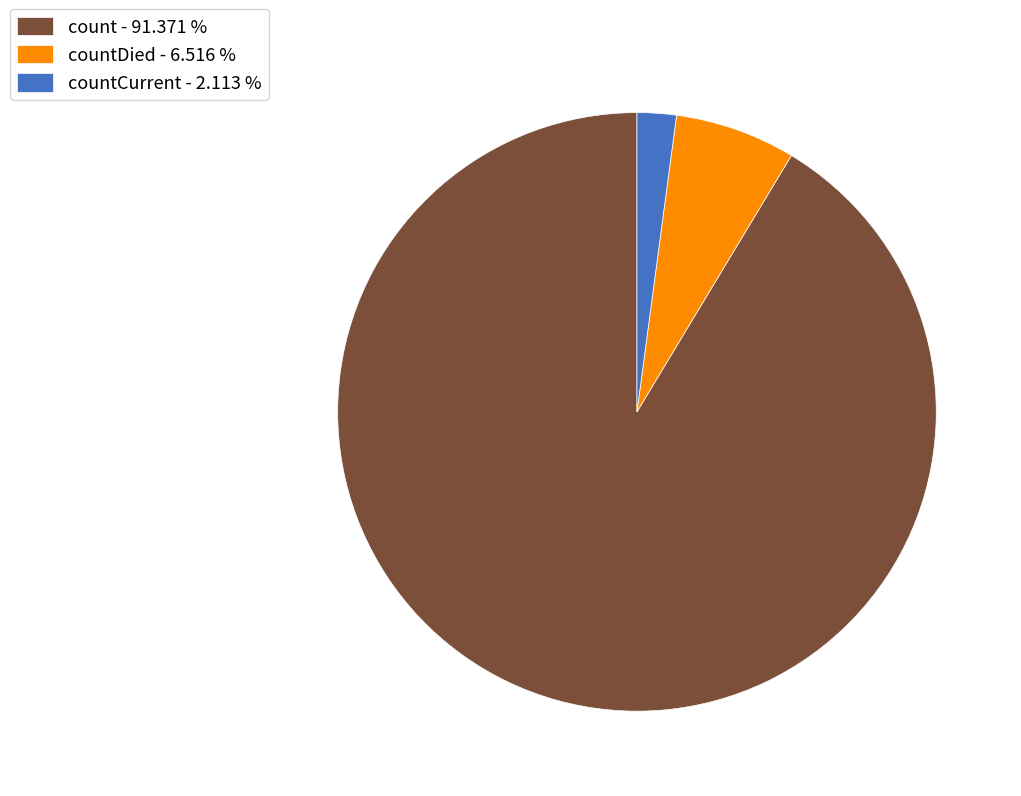

How many segments does this pie chart have?

3